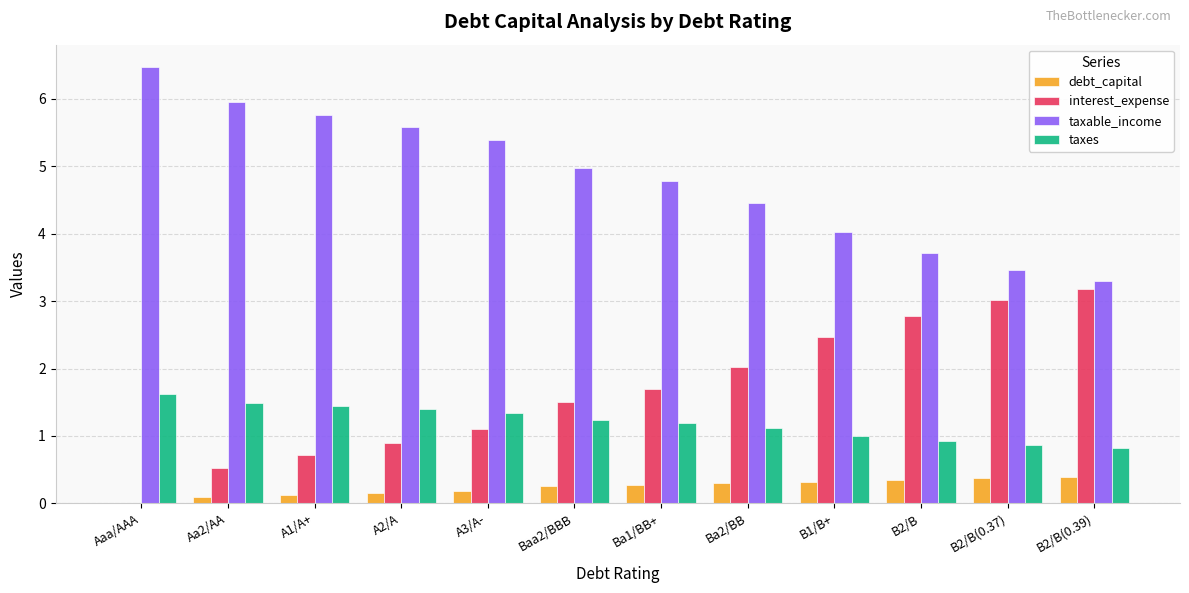

What is the sum of the interest_expense values at B2/B and Aa2/AA?

3.3